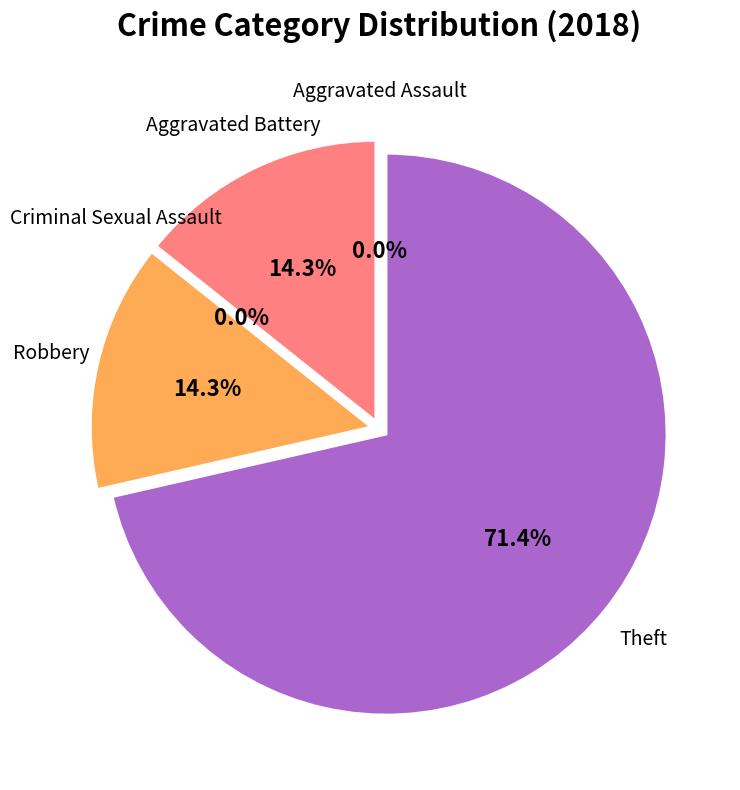

Approximately how many times larger is the value at Theft compared to Robbery?

5.0